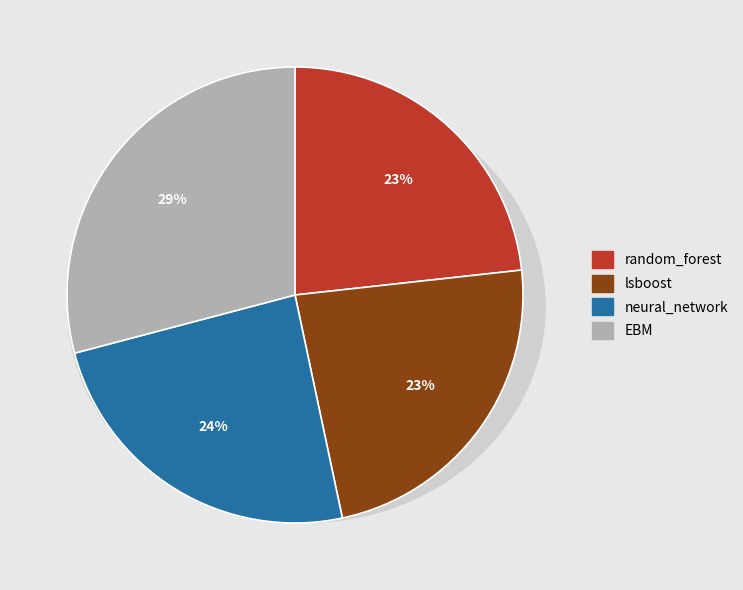

Count the number of slices in the pie.

4